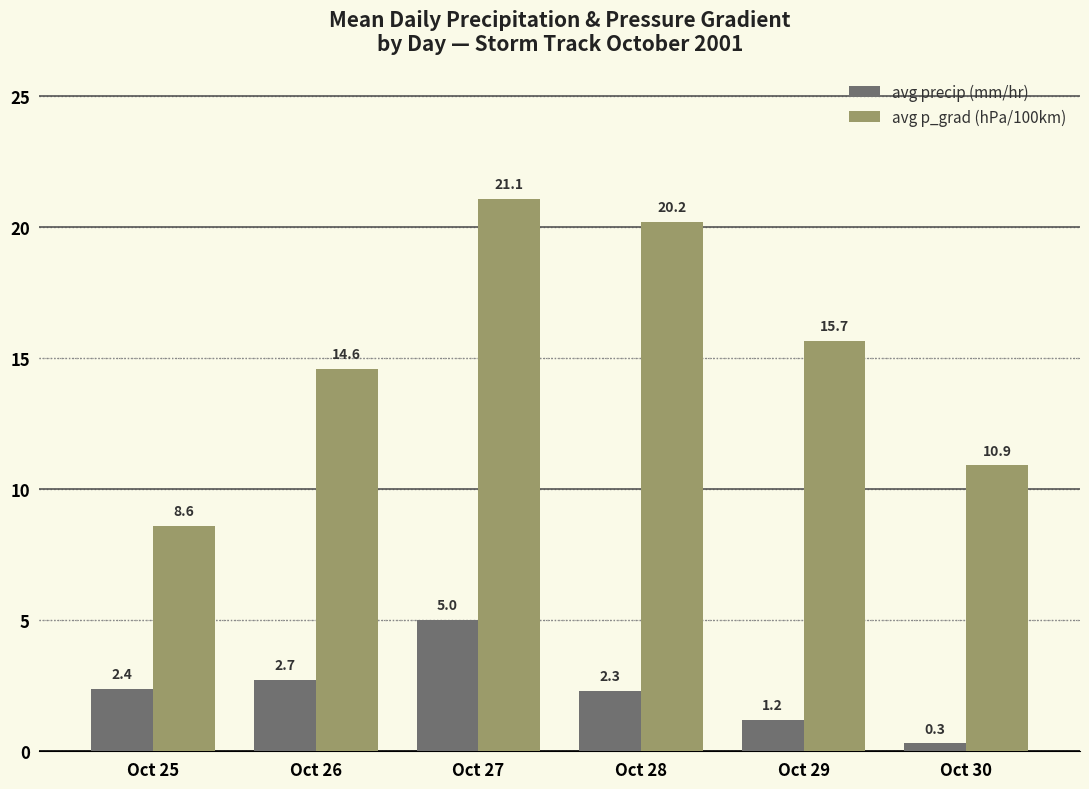

What is the sum of all avg precip (mm/hr) values?

13.9